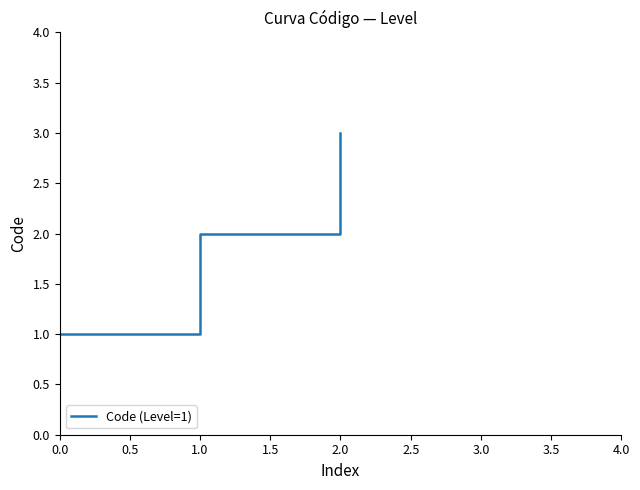

What position from the left is 0.0?

1